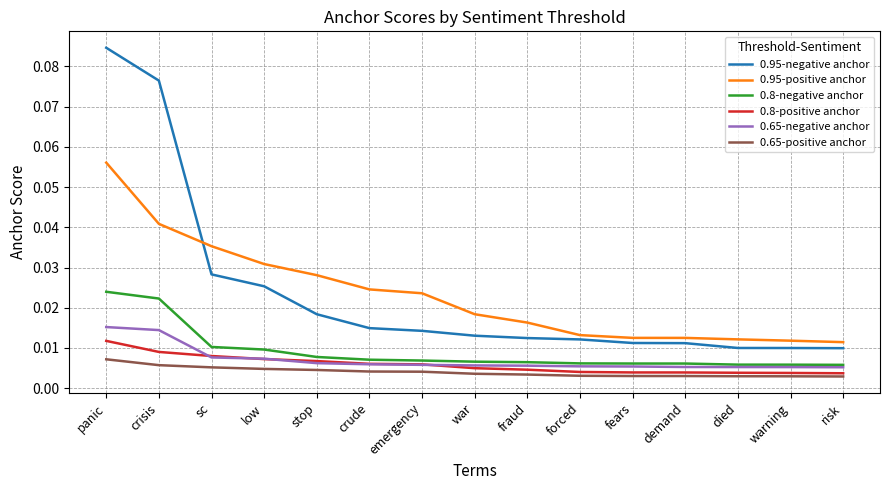

Which category has the highest value across all series?

panic